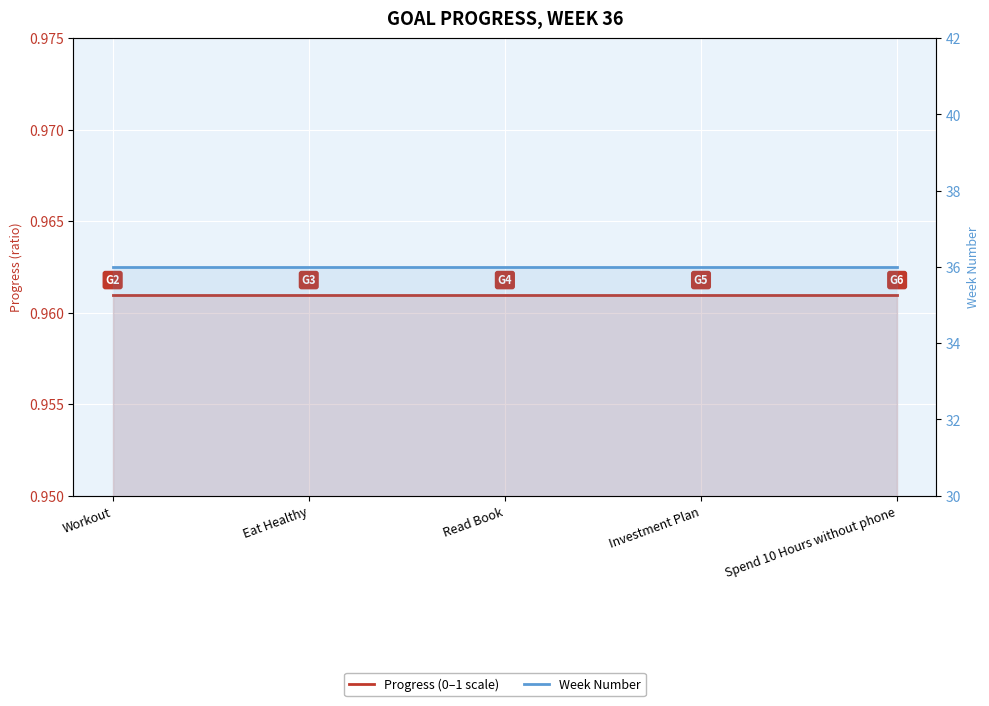

What is the total value across all series at Eat Healthy?

37.0